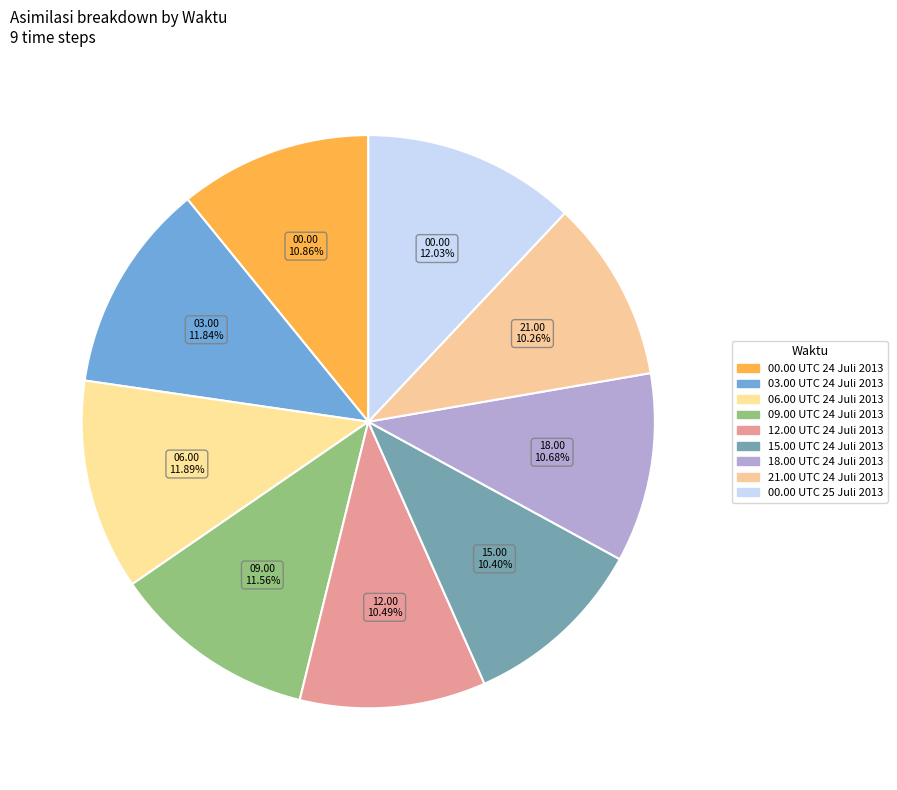

What percentage is NOT represented by 00.00 UTC 24 Juli 2013?

89.1%